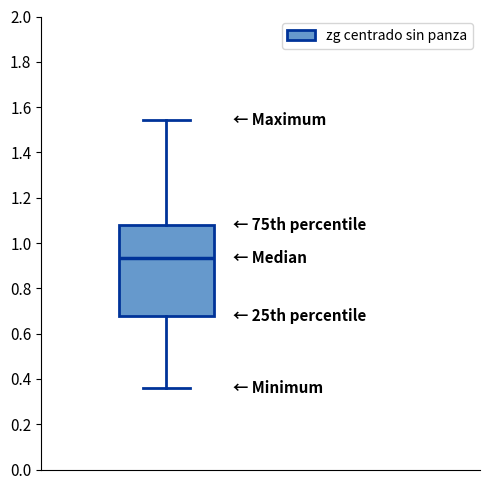

Read this box plot against the y-axis: the position of the median line, the range covered by the box, and the ends of both whiskers. The values are not printed on the chart, so give them approximately, as read against the axis.

median 0.94, box 0.68 to 1.08, whiskers 0.36 to 1.54